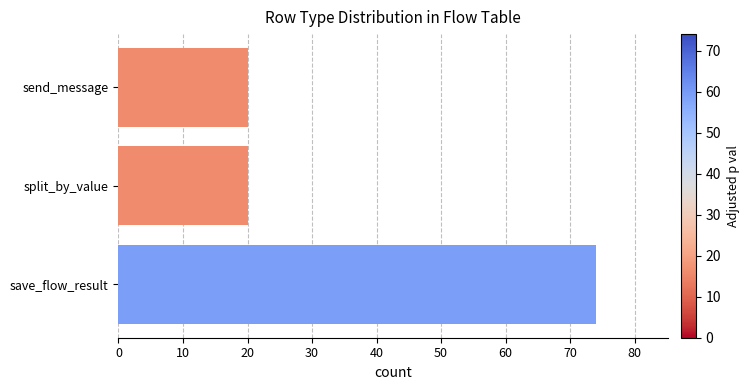

What is the minimum value shown in the chart?

20